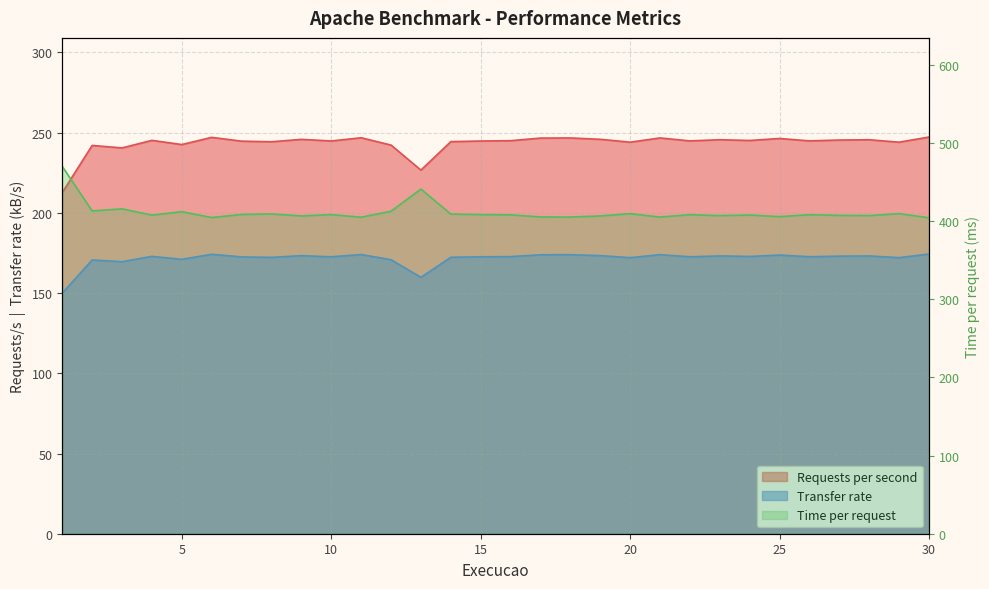

What is the difference between the Transfer rate values at 27 and 28?

0.1